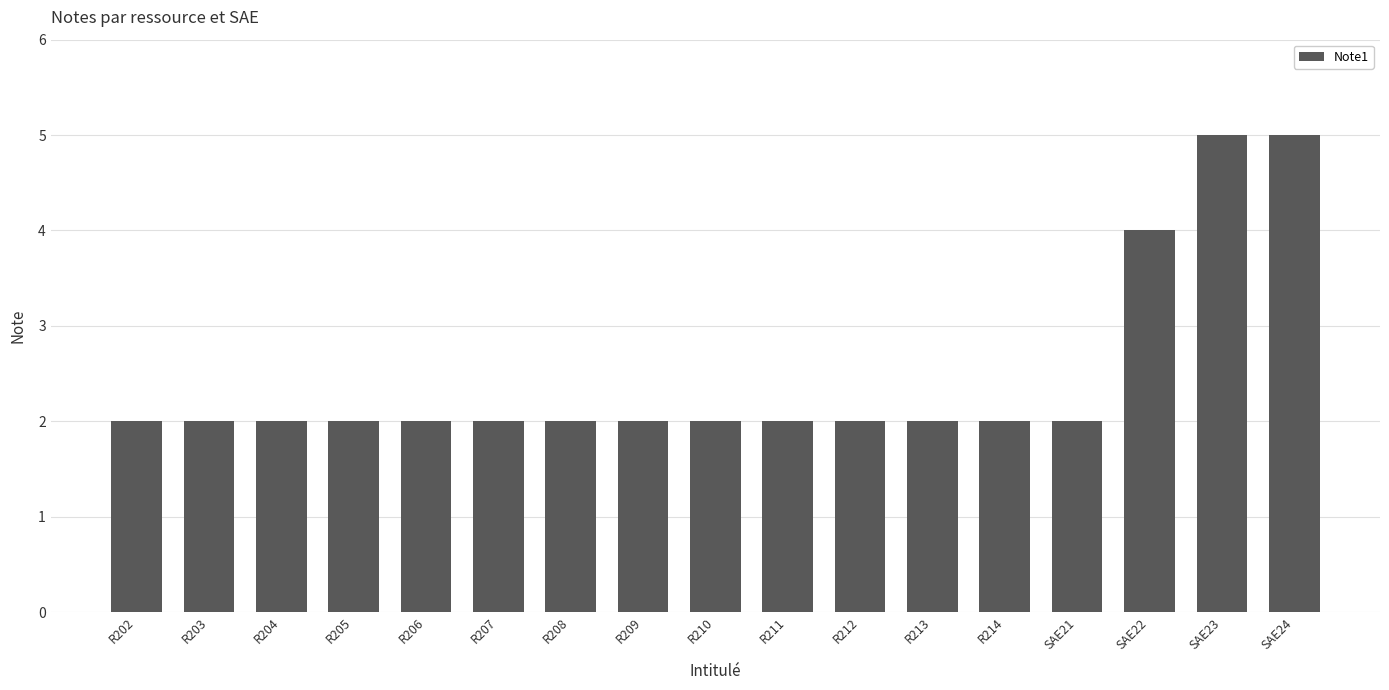

What is the greatest value displayed?

5